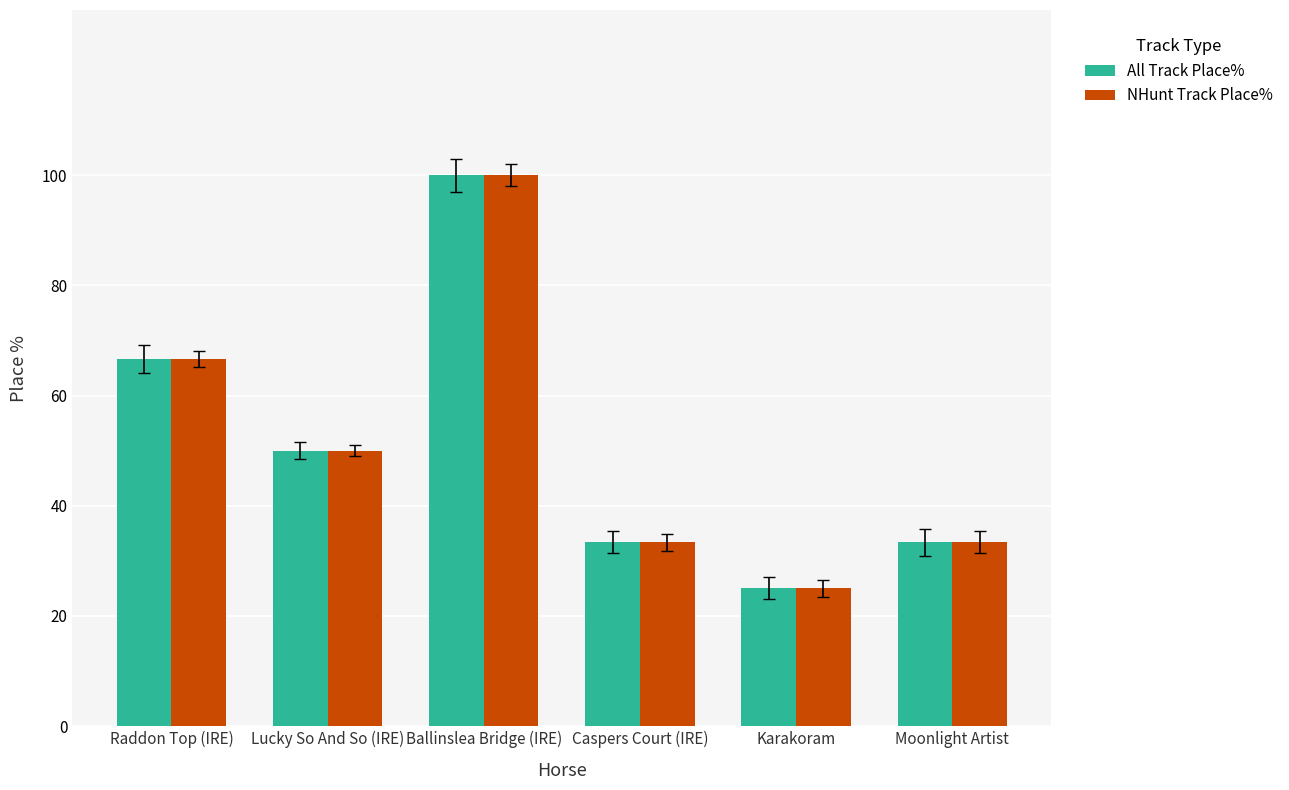

At which label is All Track Place% closest to 62?

Raddon Top (IRE)